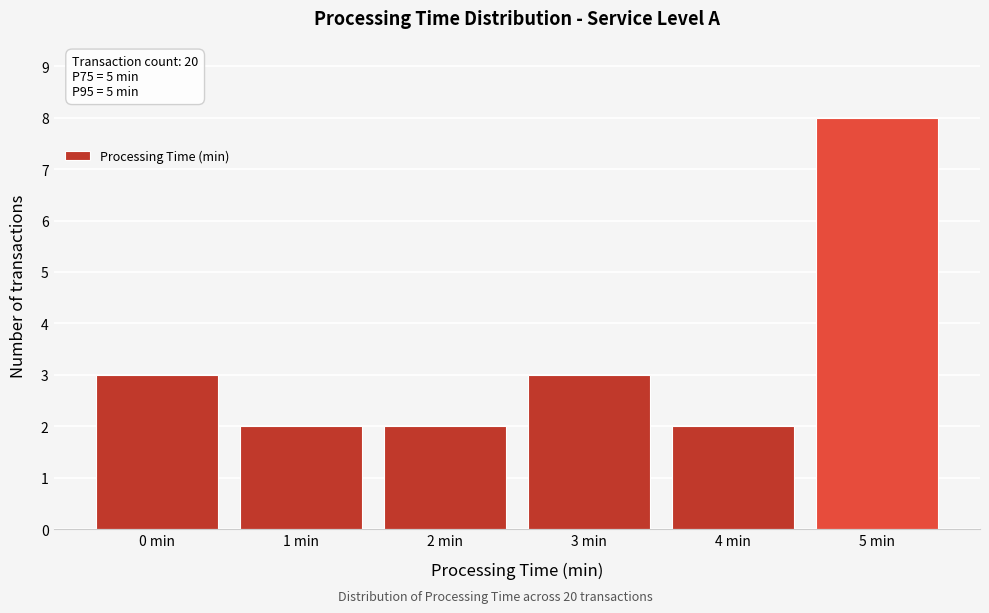

Over which range of the x-axis is the bar tallest?

4.5 to 5.5